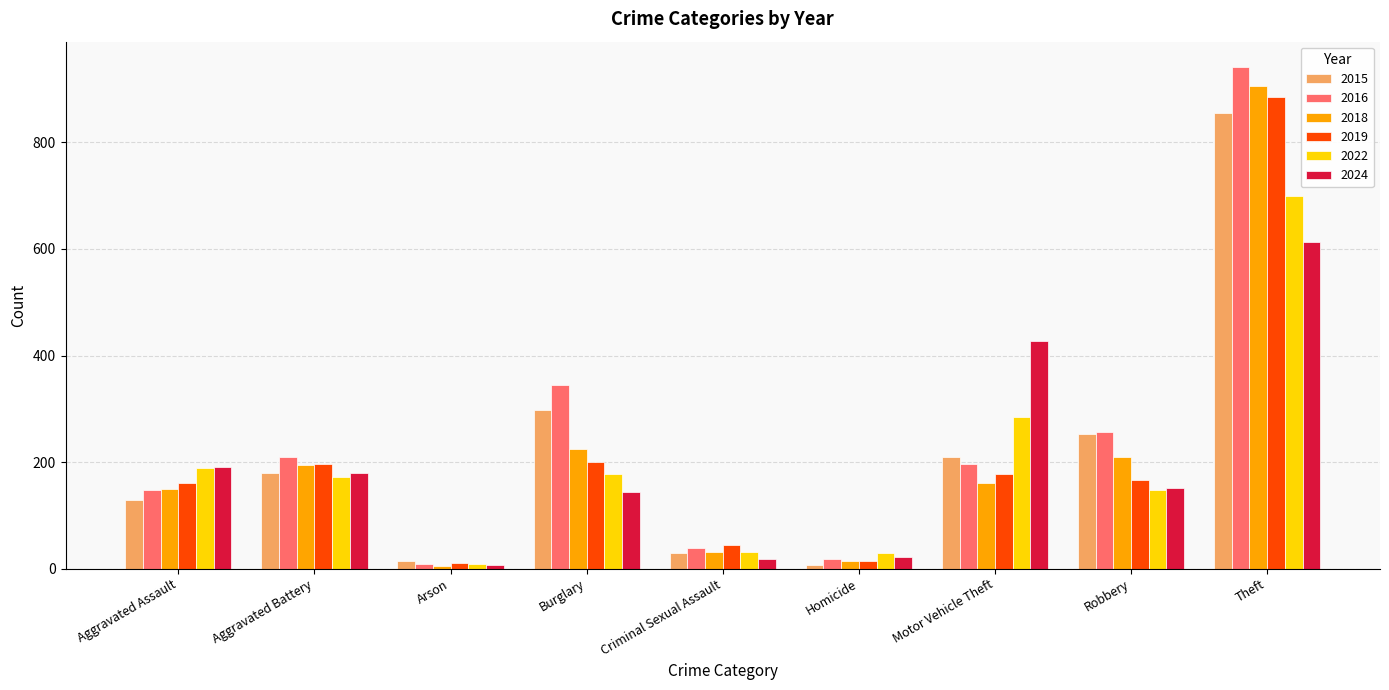

What is the approximate value of 2019 at Criminal Sexual Assault?

45